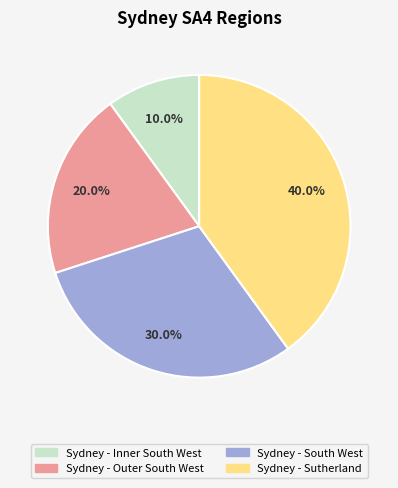

Approximately how many times larger is the value at Sydney - Sutherland compared to Sydney - Outer South West?

2.0